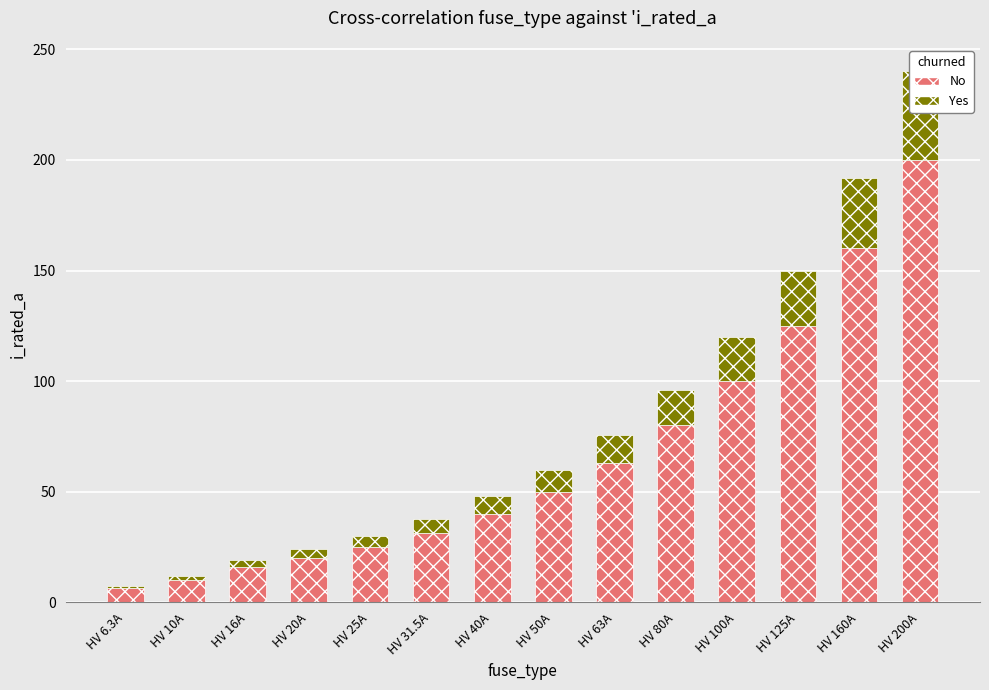

What is the difference between the maximum and minimum values in the Yes series?

38.7